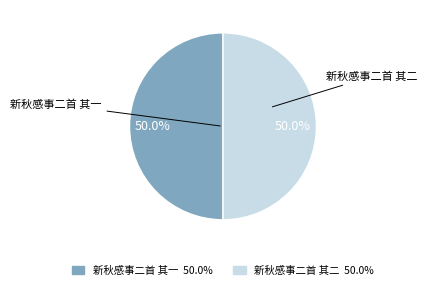

What is the total percentage of 新秋感事二首 其一 and 新秋感事二首 其二?

100.0%